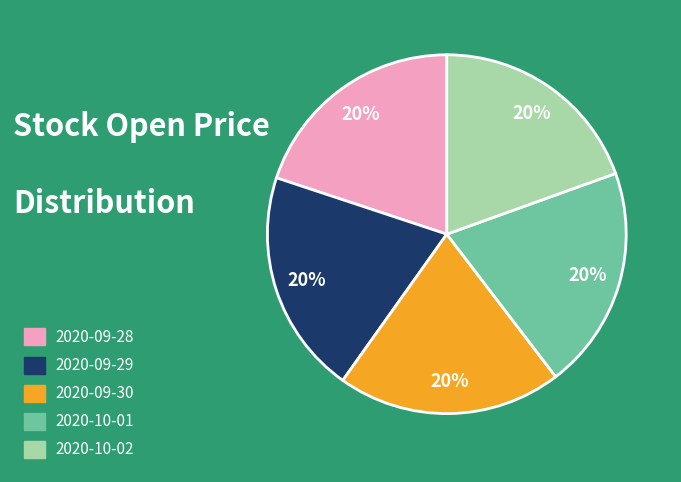

Approximately how many times larger is the value at 2020-09-29 compared to 2020-09-30?

1.0